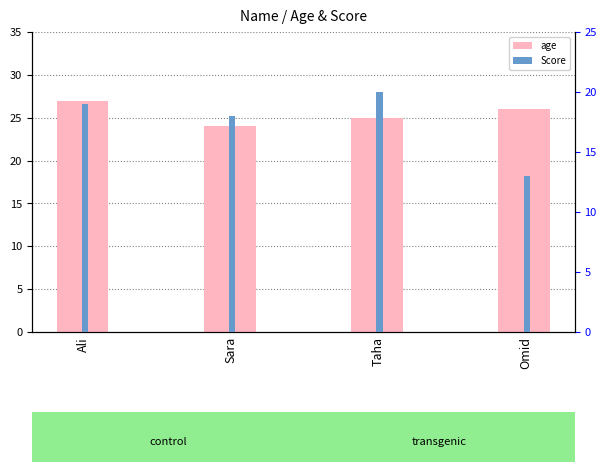

Which category has the highest value across all series?

Ali